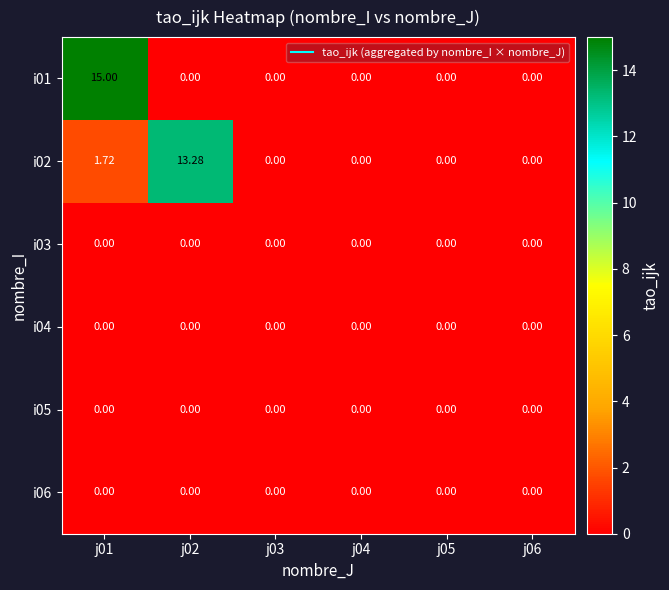

At which category is the sum across all series the highest?

j01